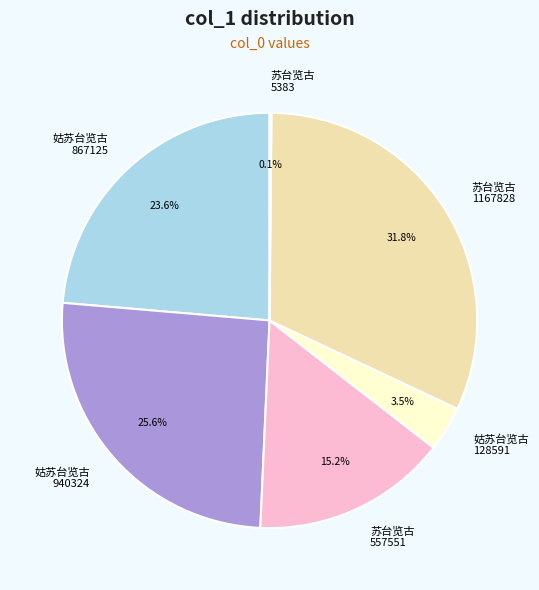

Does any single category account for the majority?

No